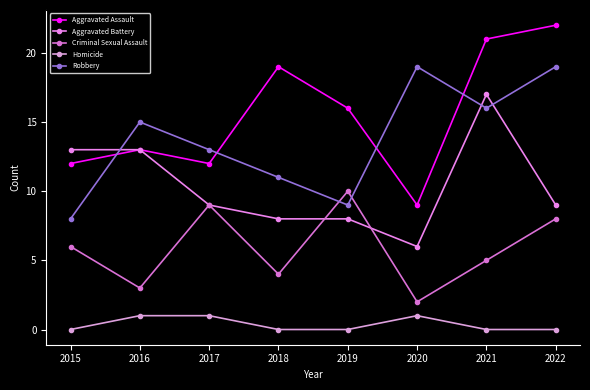

What is the sum of all Criminal Sexual Assault values?

47